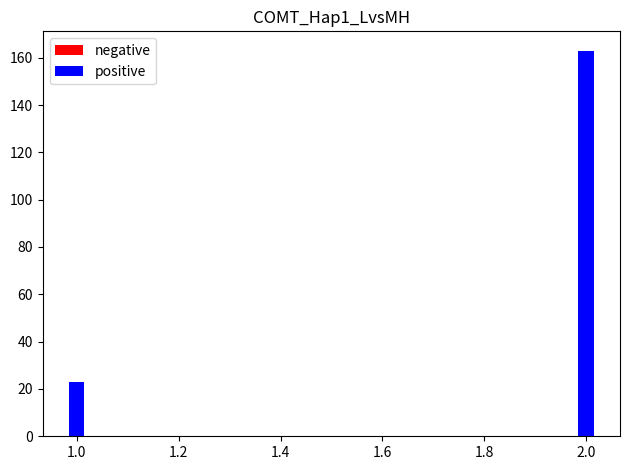

How many groups of bars are there?

2